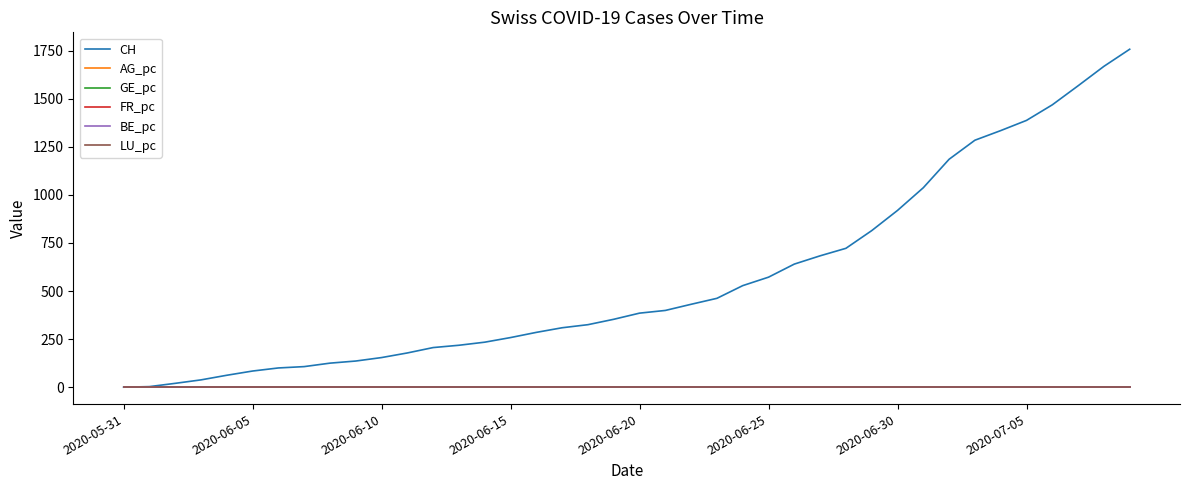

Which series has the widest spread of values?

CH